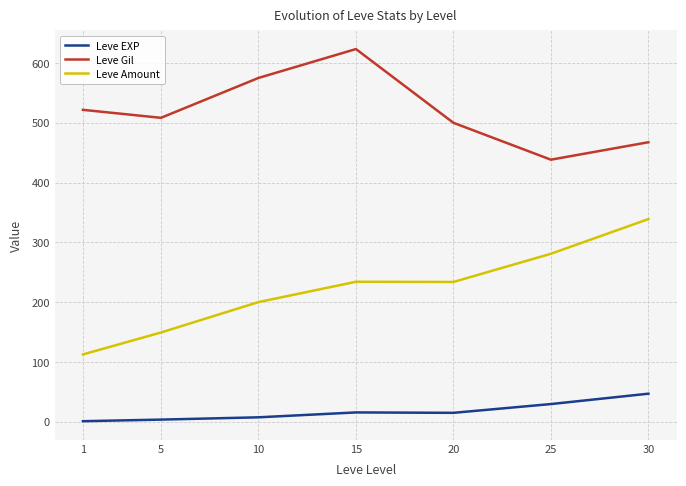

Rank the series by their maximum value, from lowest to highest.

Leve EXP, Leve Amount, Leve Gil